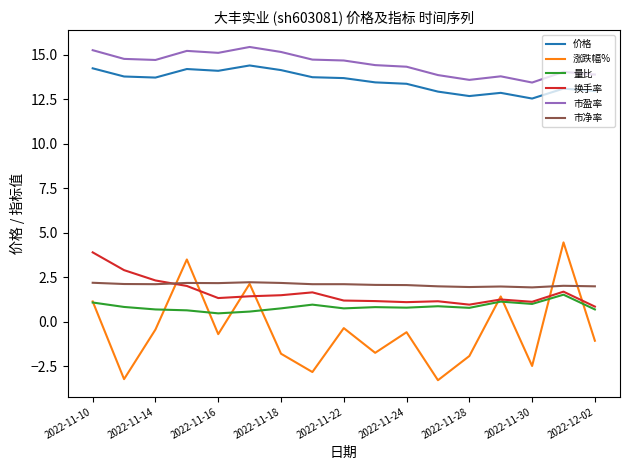

What is the highest value of the 价格 series?

14.4